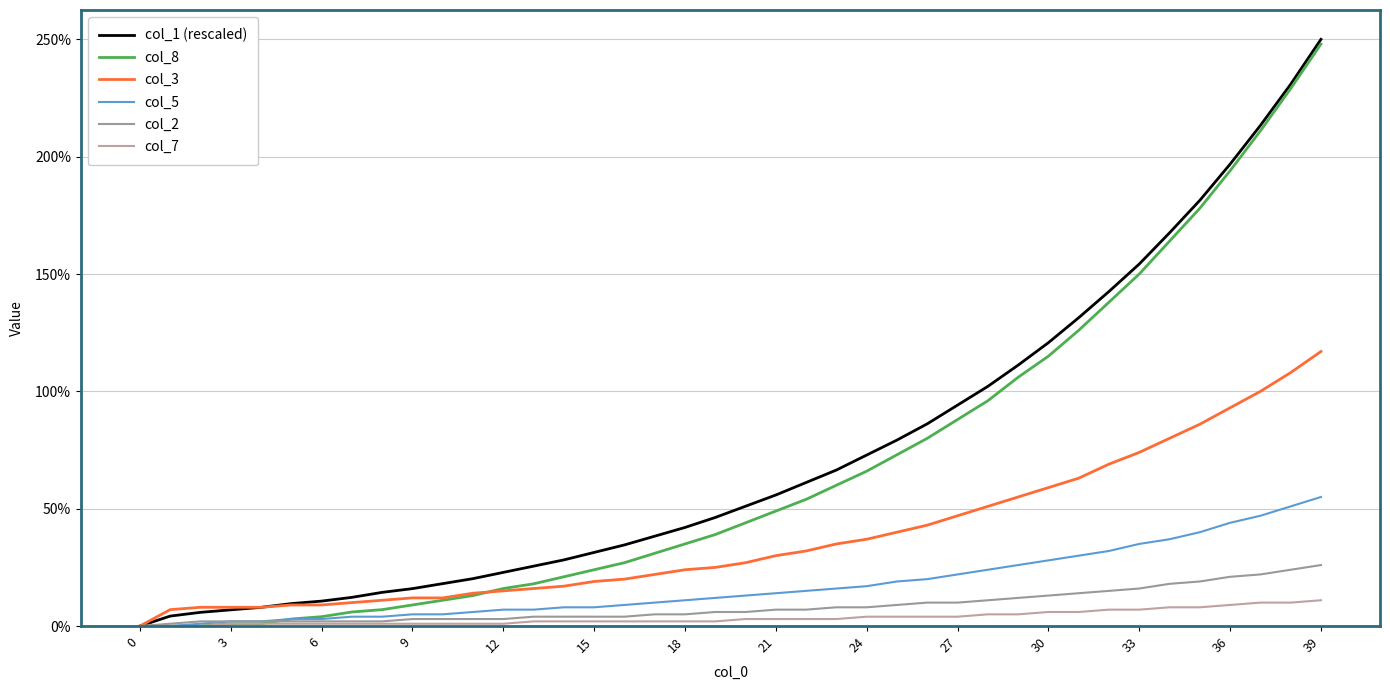

Is this an area chart (filled region under the line)?

No